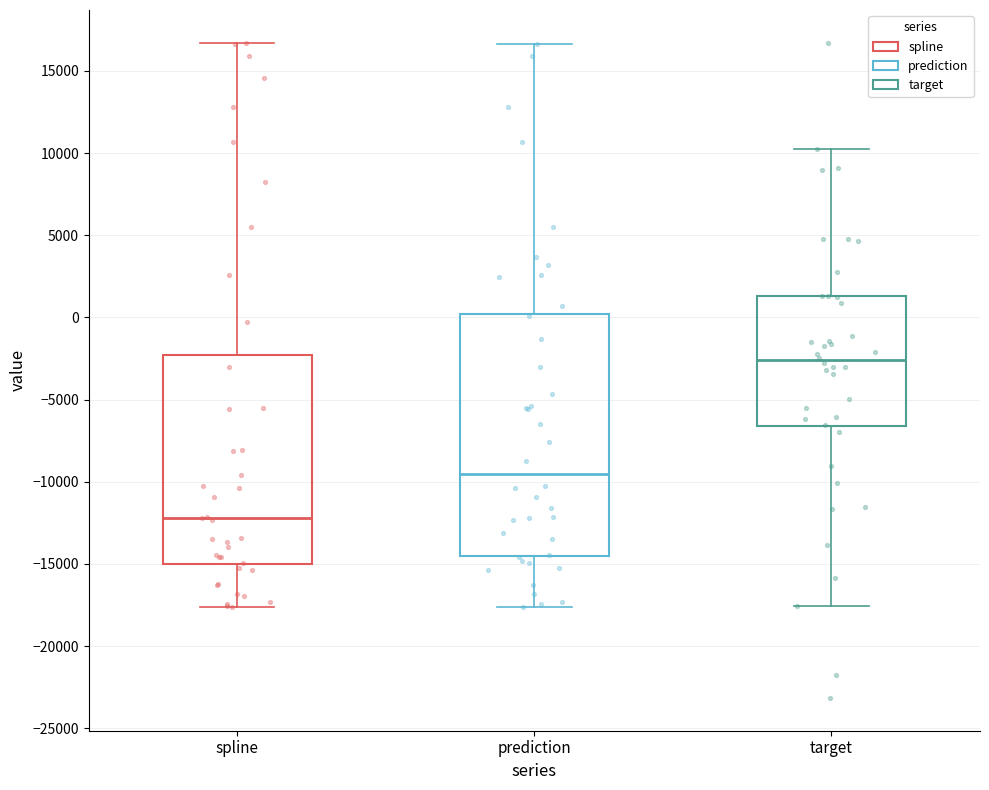

Where is the lower edge of the box for prediction on the y-axis? The values are not printed on the chart, so give them approximately, as read against the axis.

-14500